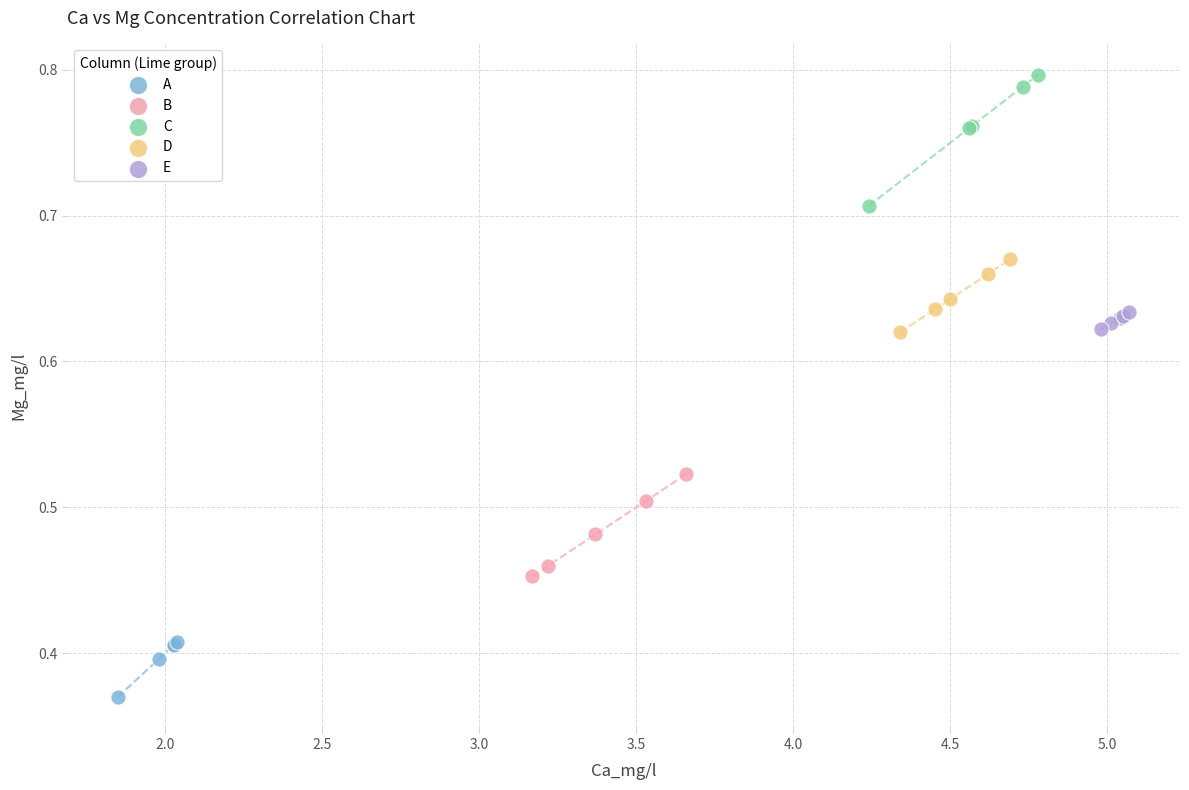

Which series reaches the minimum Y coordinate?

A